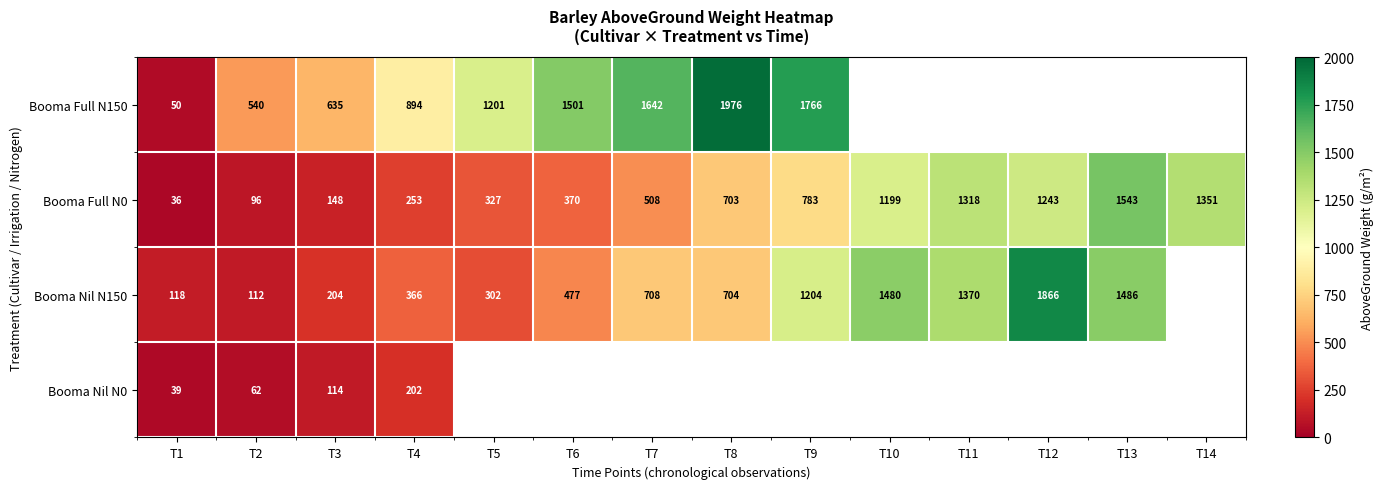

Which label corresponds to the largest value in the chart?

T8